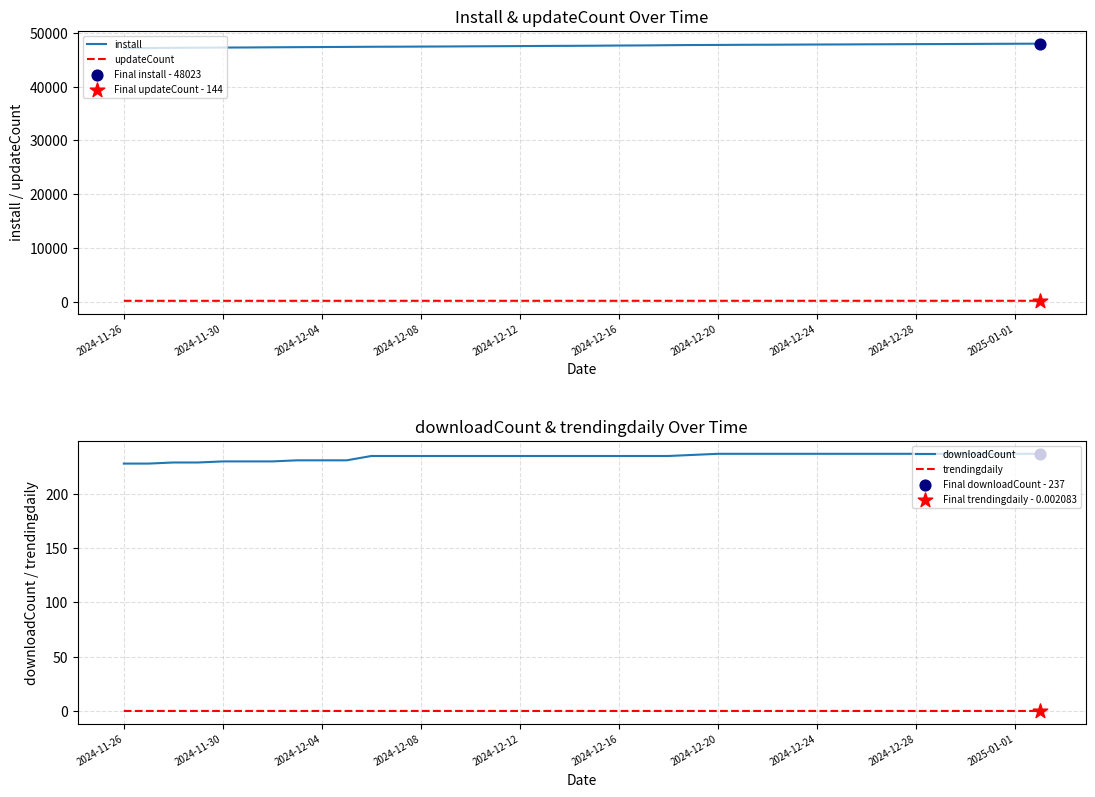

What are all the series names shown in the legend?

install, updateCount, downloadCount, trendingdaily